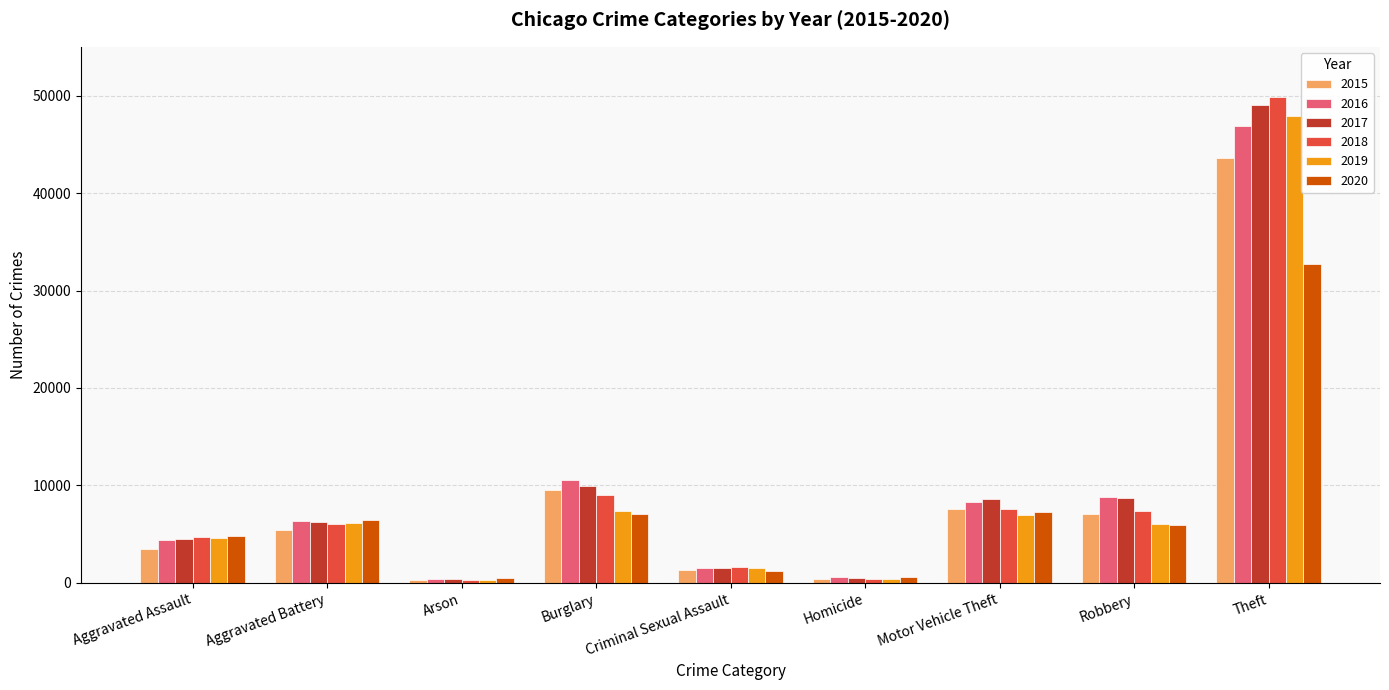

What are all the series names shown in the legend?

2015, 2016, 2017, 2018, 2019, 2020